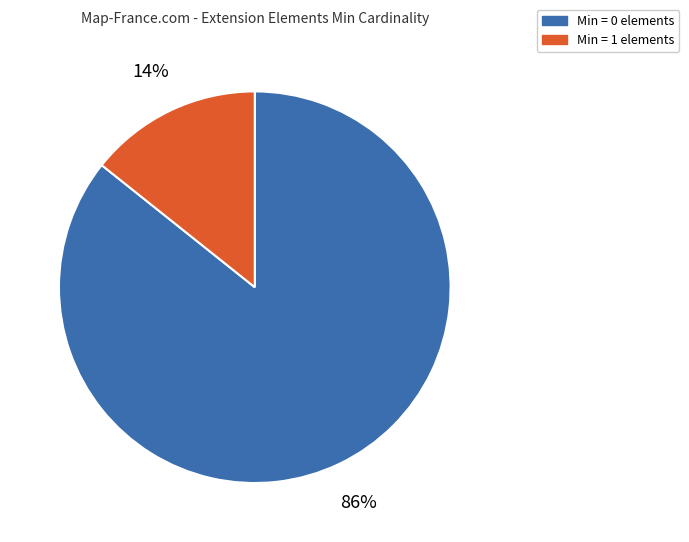

Which category has the smallest portion of the pie?

Min = 1 elements